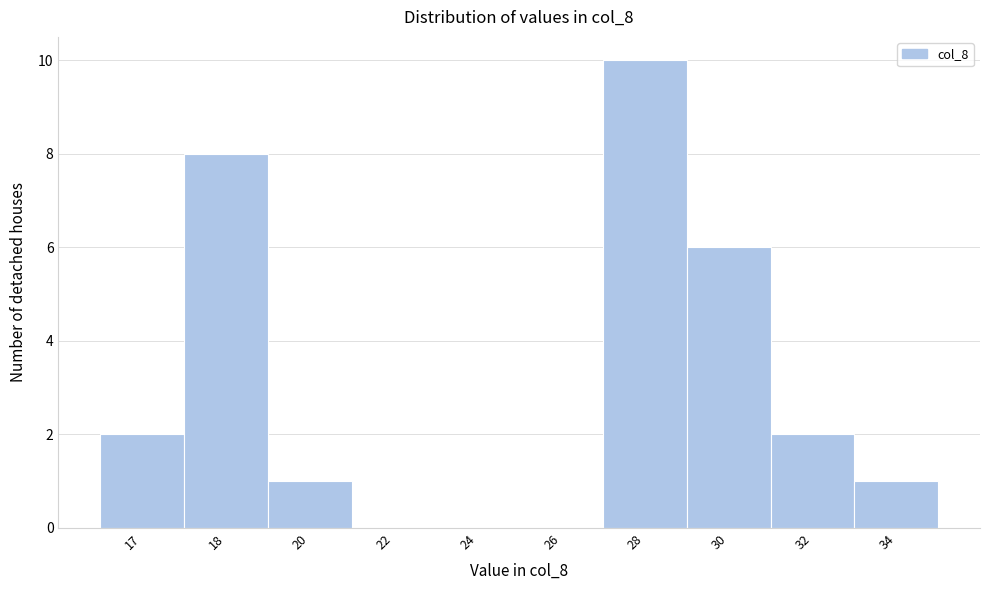

Reading left to right, transcribe all the data shown in this chart.

17=2	18=8	20=1	22=0	24=0	26=0	28=10	30=6	32=2	34=1